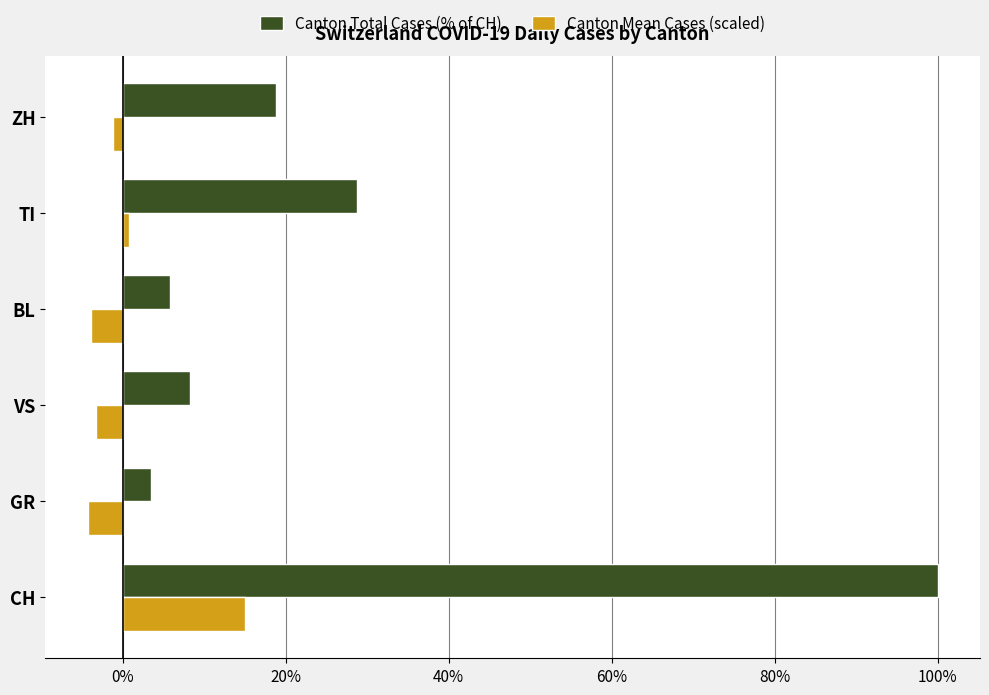

Which category has the highest value in the Canton Mean Cases (scaled) series?

CH